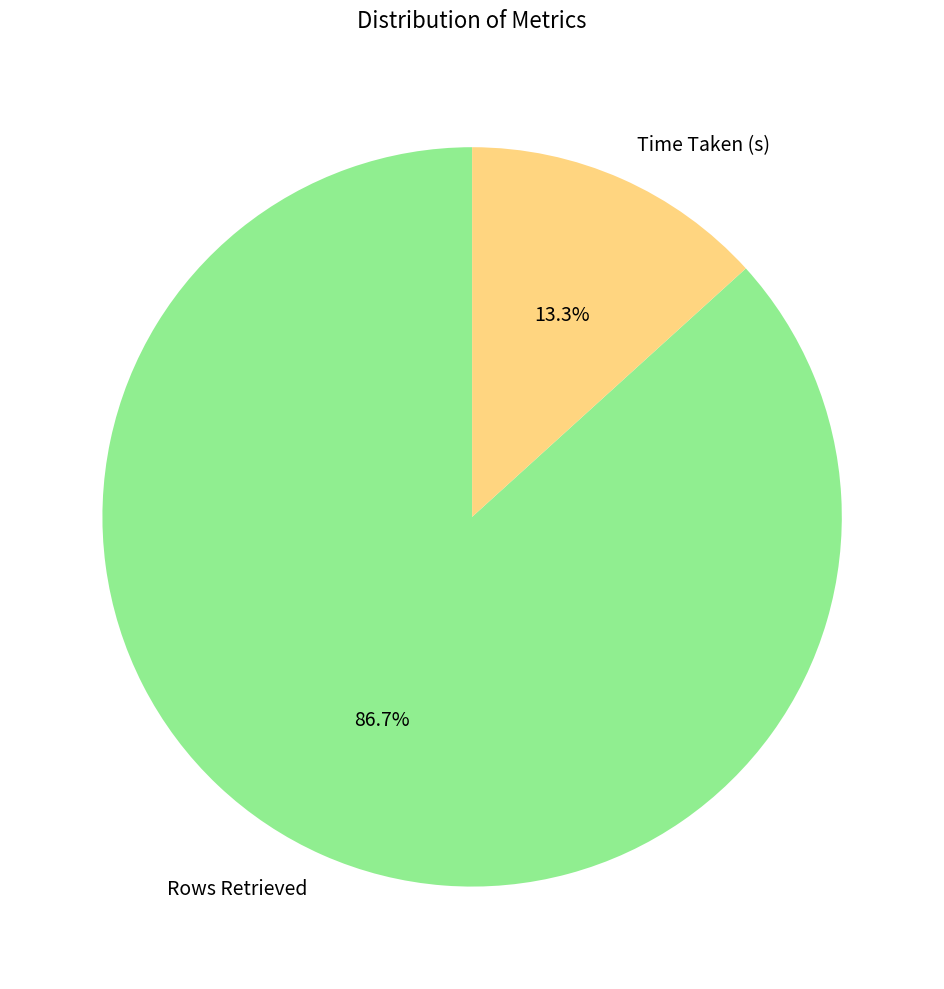

To the nearest percent, what is the difference between the largest and smallest slice percentages?

73%